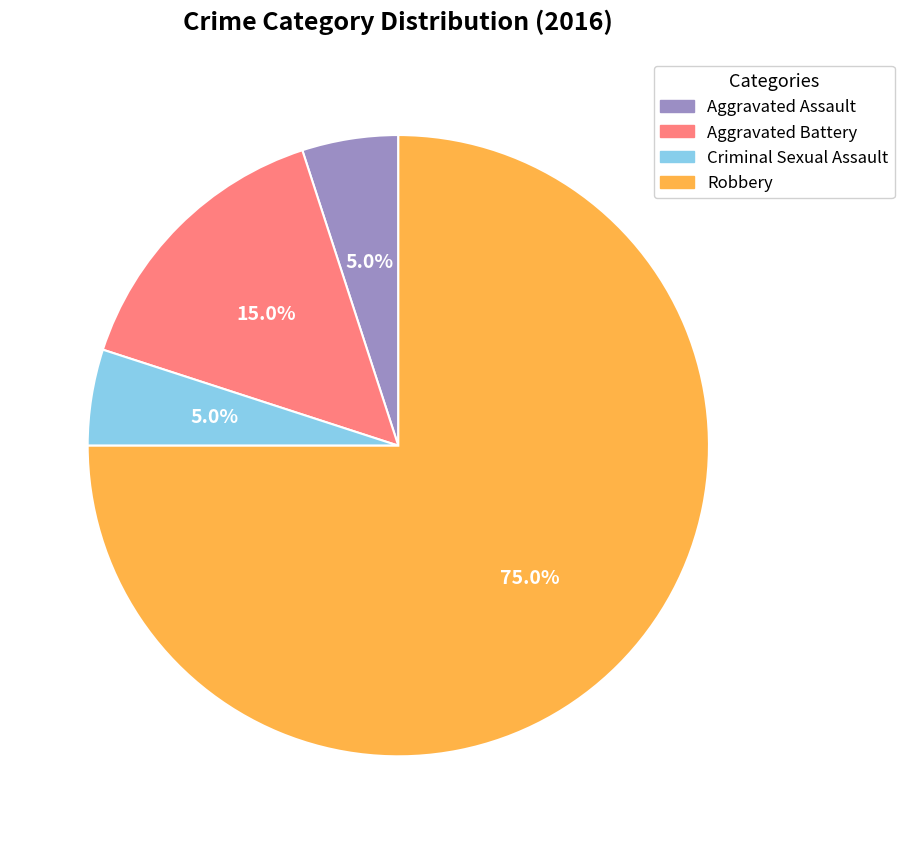

Does Aggravated Battery account for over 50% of the chart?

No